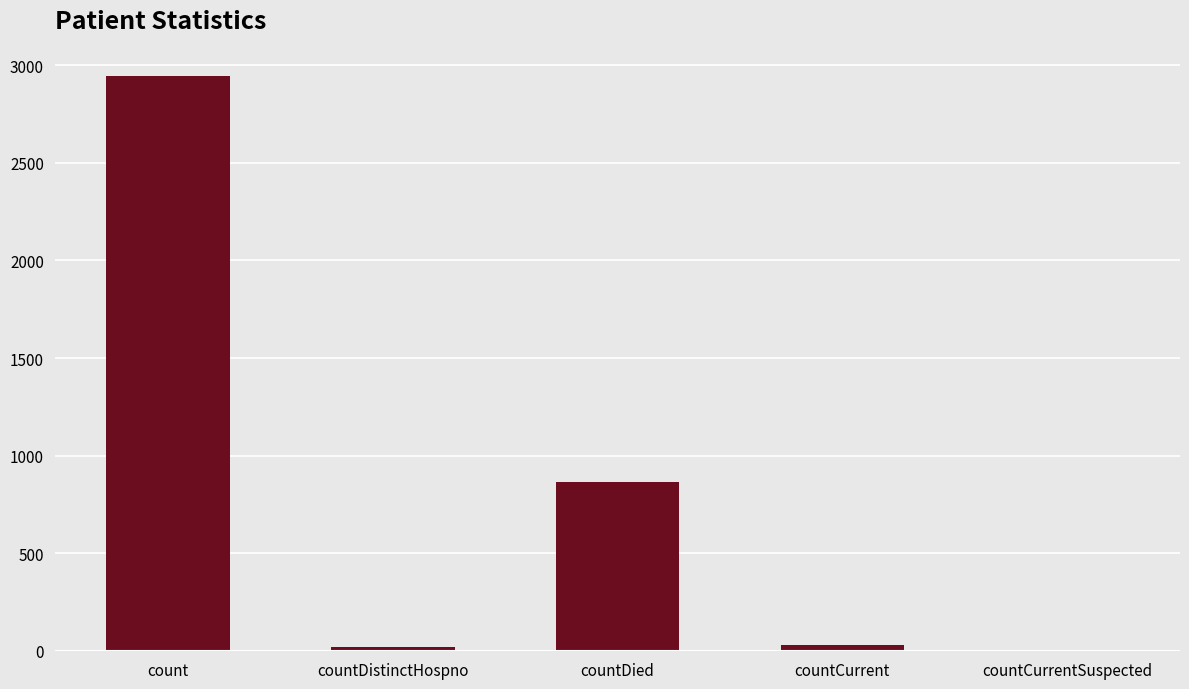

What is the sum of the values at countCurrentSuspected and countDied?

867